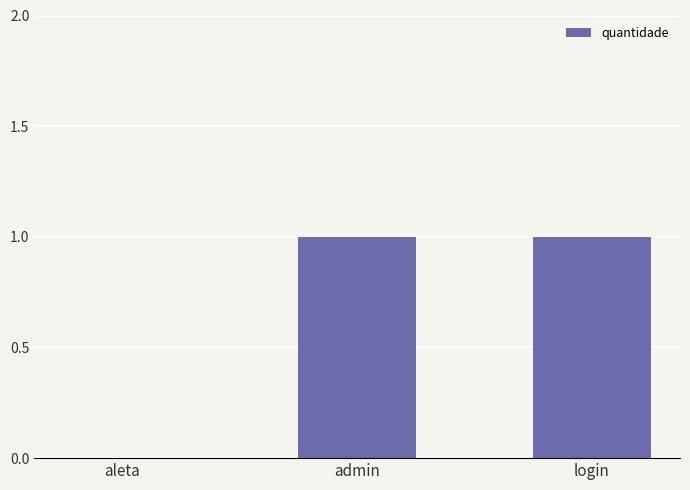

True or false: the data shows 2 at admin.

False